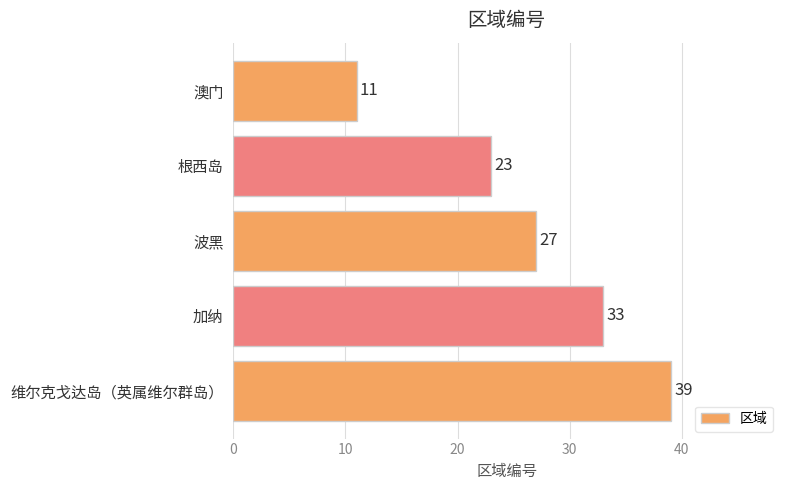

Where is the data nearest to the value 25?

根西岛